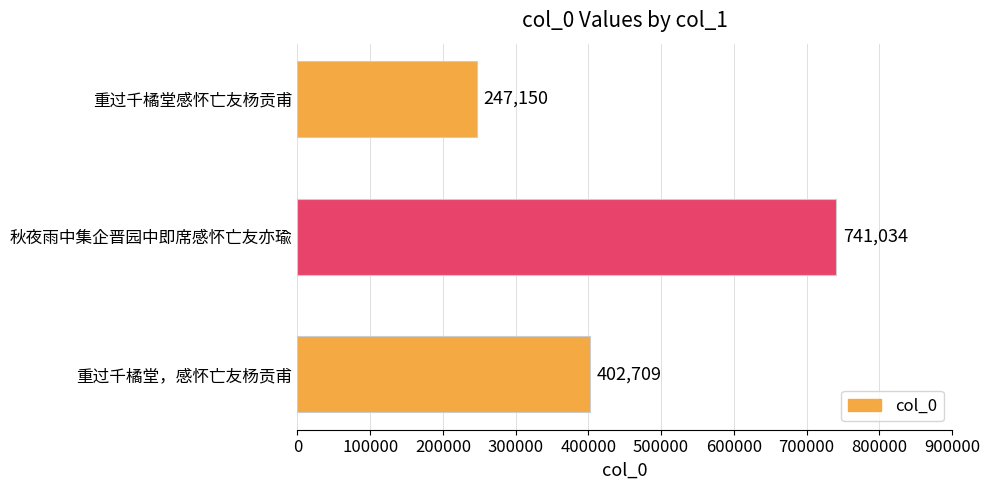

How many bars are there in total?

3